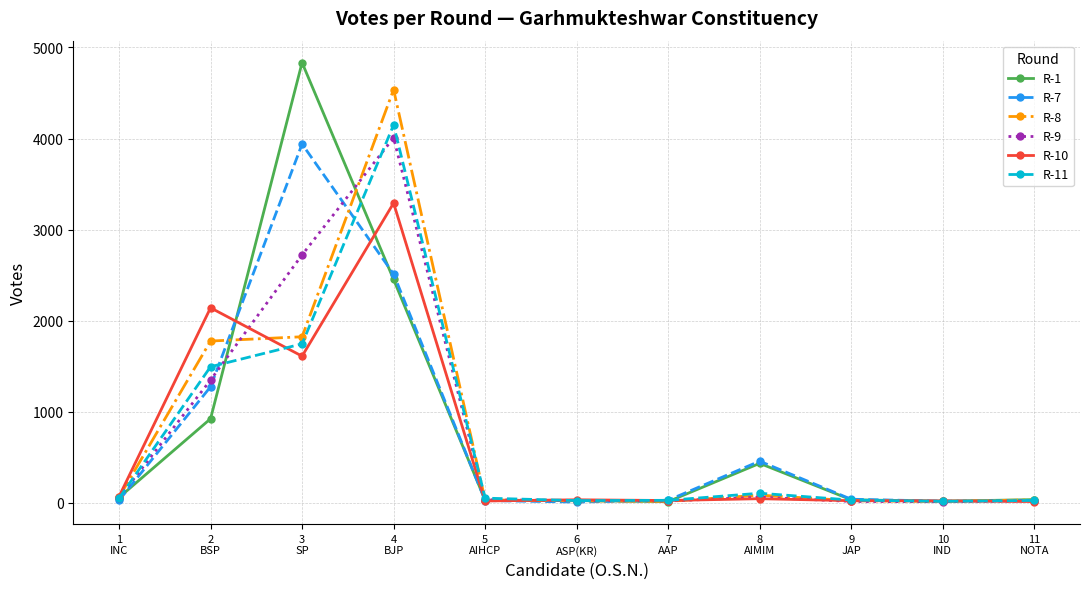

True or false: R-7 has more than 0 interior local peaks.

True